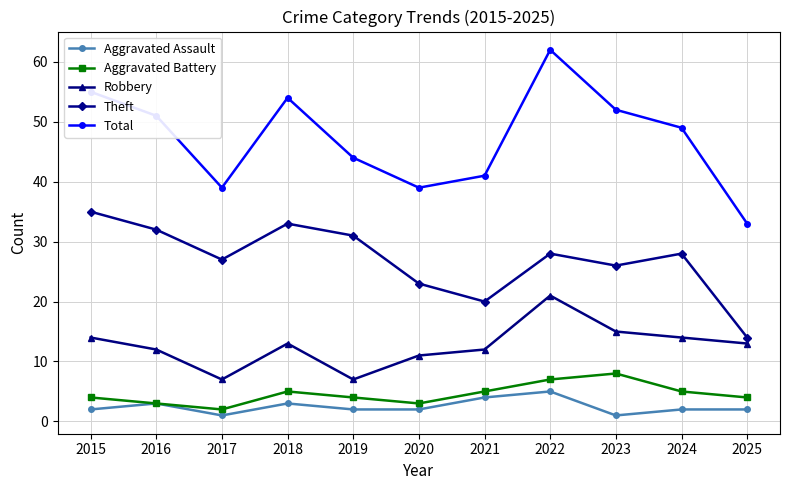

What is the value of the Aggravated Battery point at the 6th from the left?

3